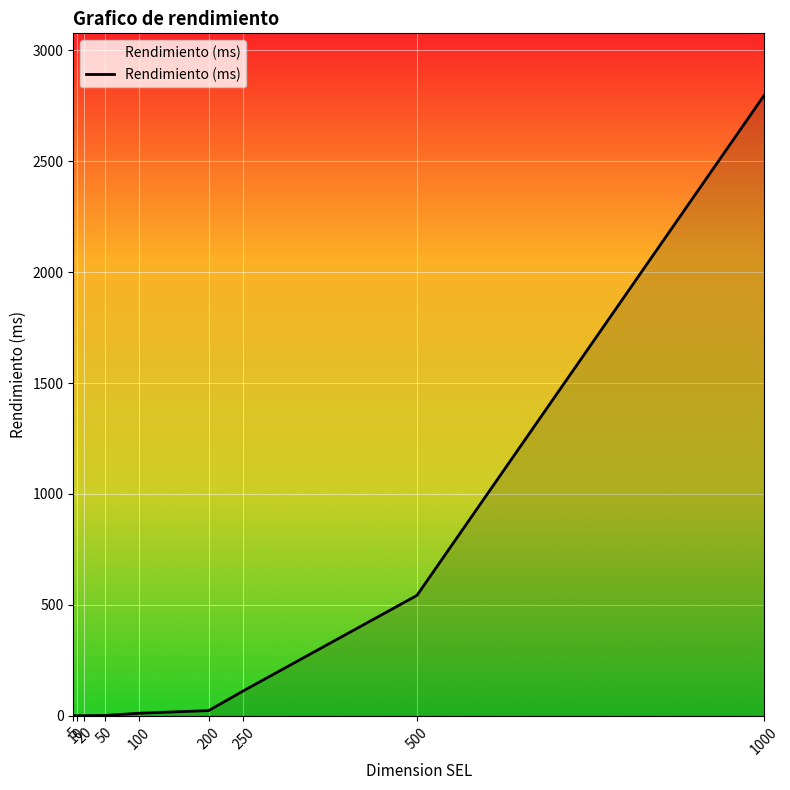

What is the average value?

388